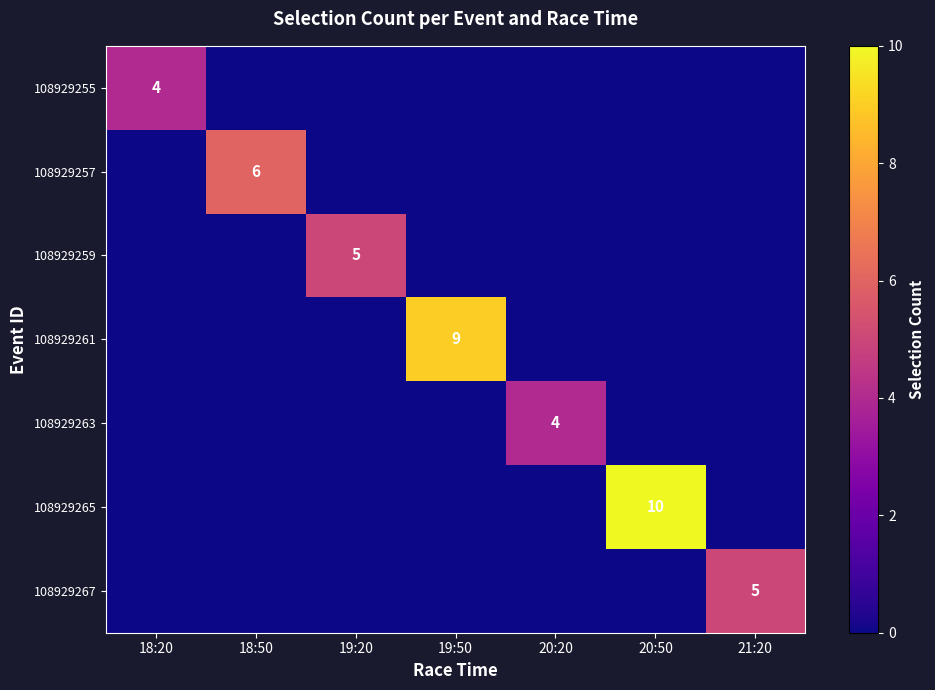

What is the maximum value shown in the chart?

10